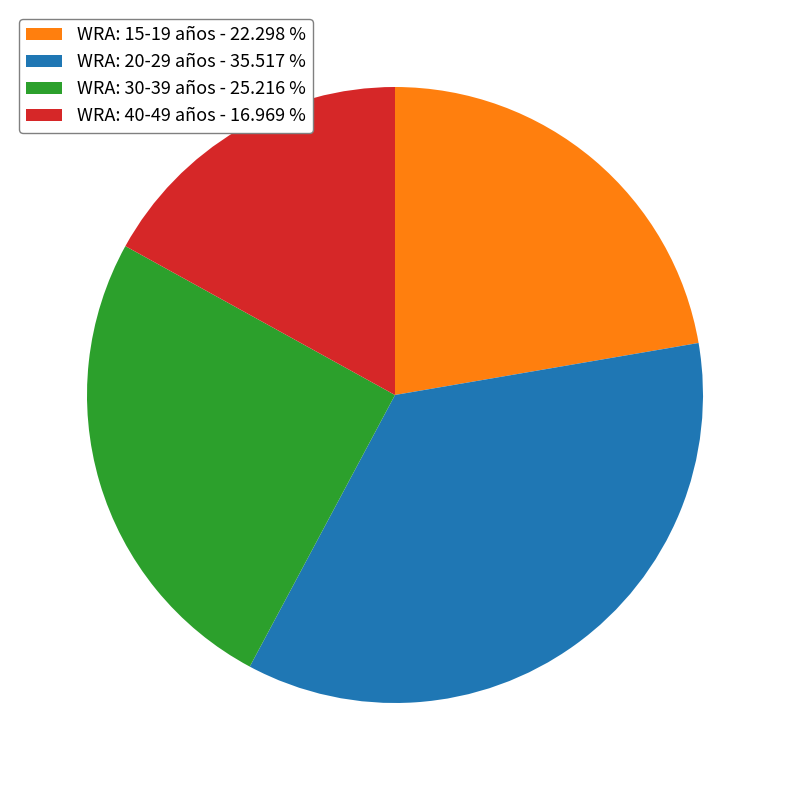

Is the sum of WRA: 40-49 años - 16.969 % and WRA: 30-39 años - 25.216 % greater than half?

No